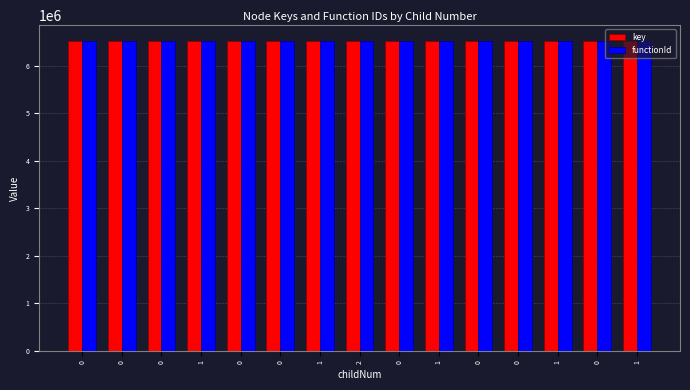

What is the sum of all functionId values?

97864395